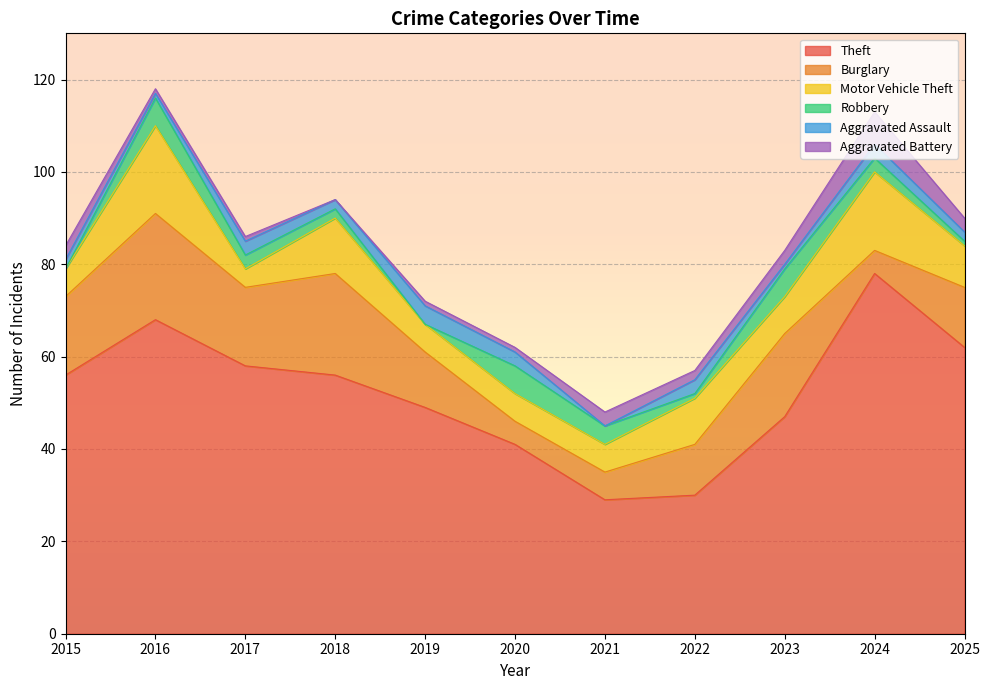

The value of Aggravated Battery at 2016 is 1. True or false?

False